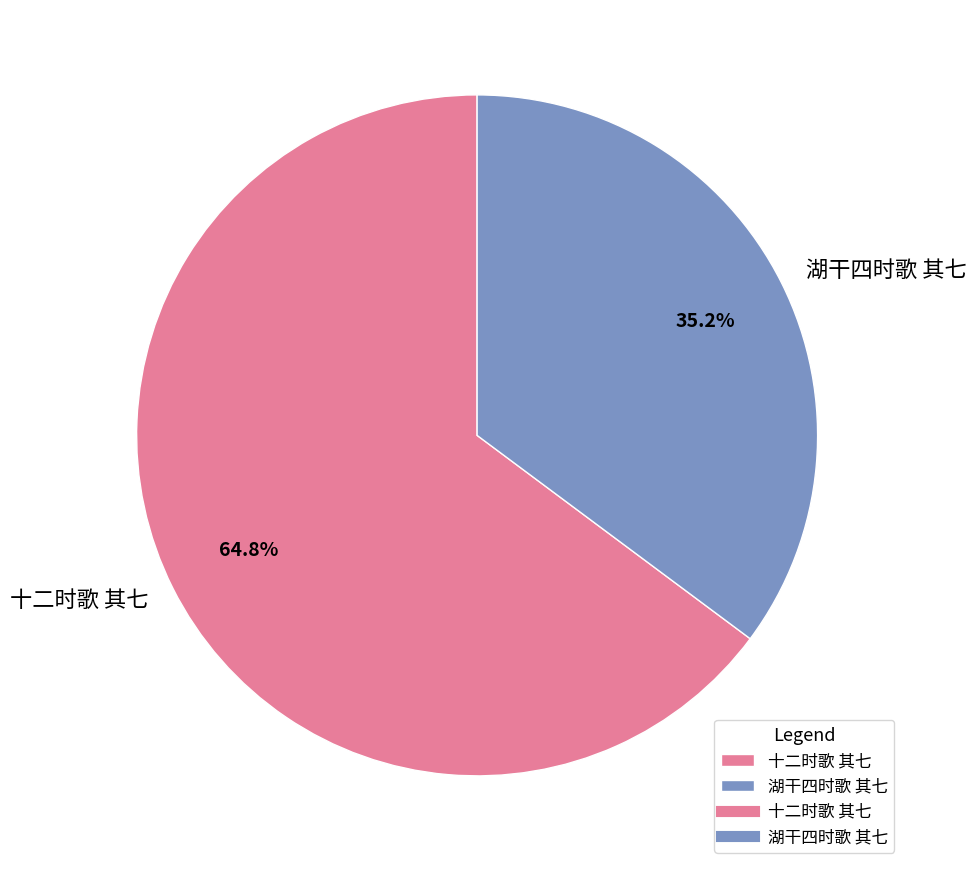

Between 十二时歌 其七 and 湖干四时歌 其七, which is larger?

十二时歌 其七